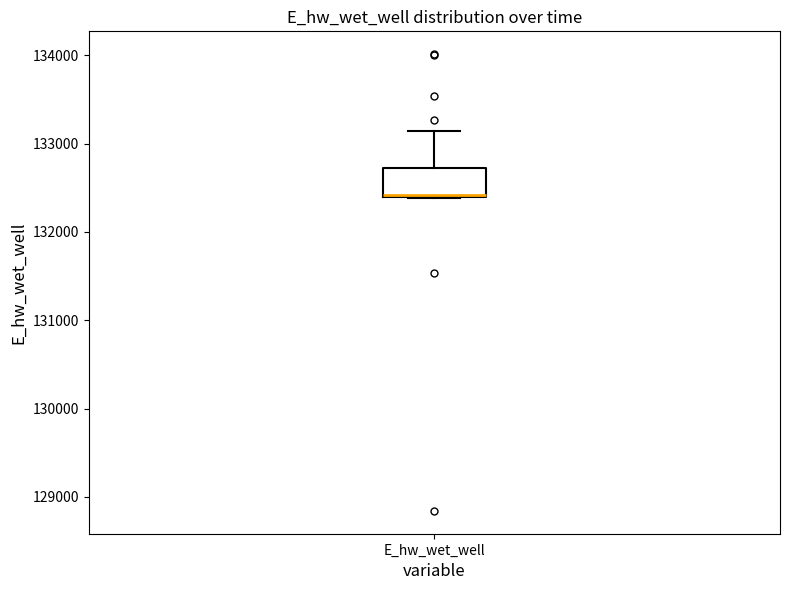

Transcribe this box plot: give where the median line is, the range the box spans, and where the two whiskers end, as read against the y-axis. The values are not printed on the chart, so give them approximately, as read against the axis.

median 132400, box 132400 to 132700, whiskers 132400 to 133100